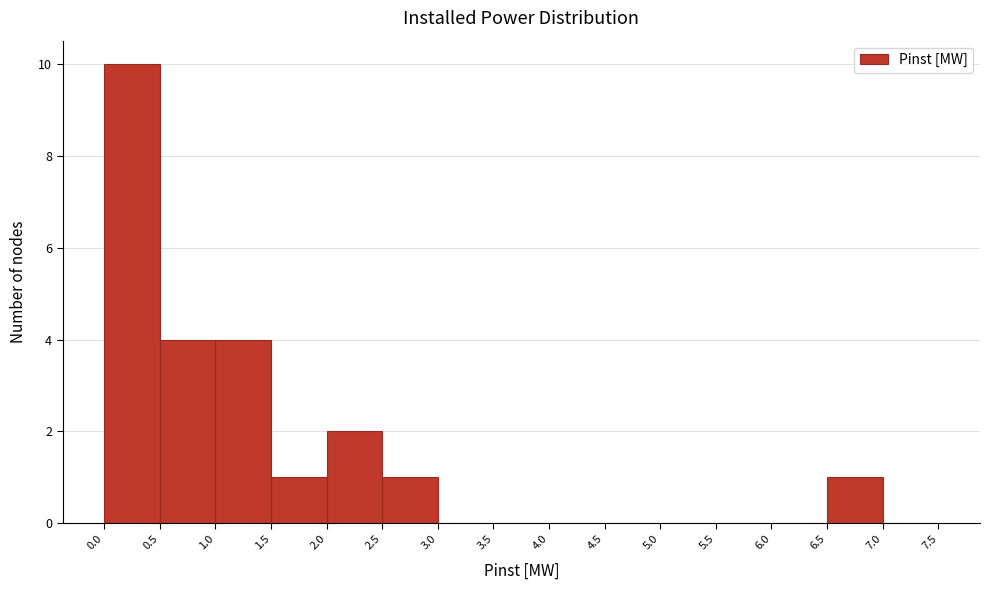

Which range on the x-axis has the tallest bar?

0.0 to 0.5